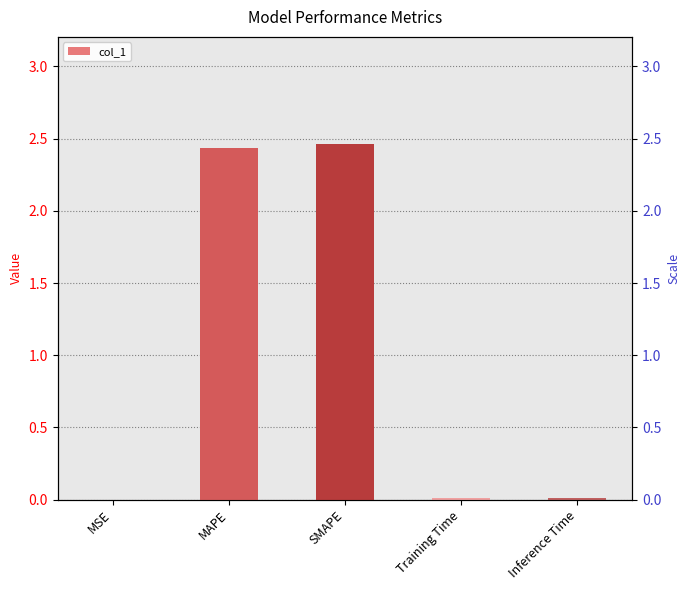

Rank the categories by value from lowest to highest.

MSE, Training Time, Inference Time, MAPE, SMAPE